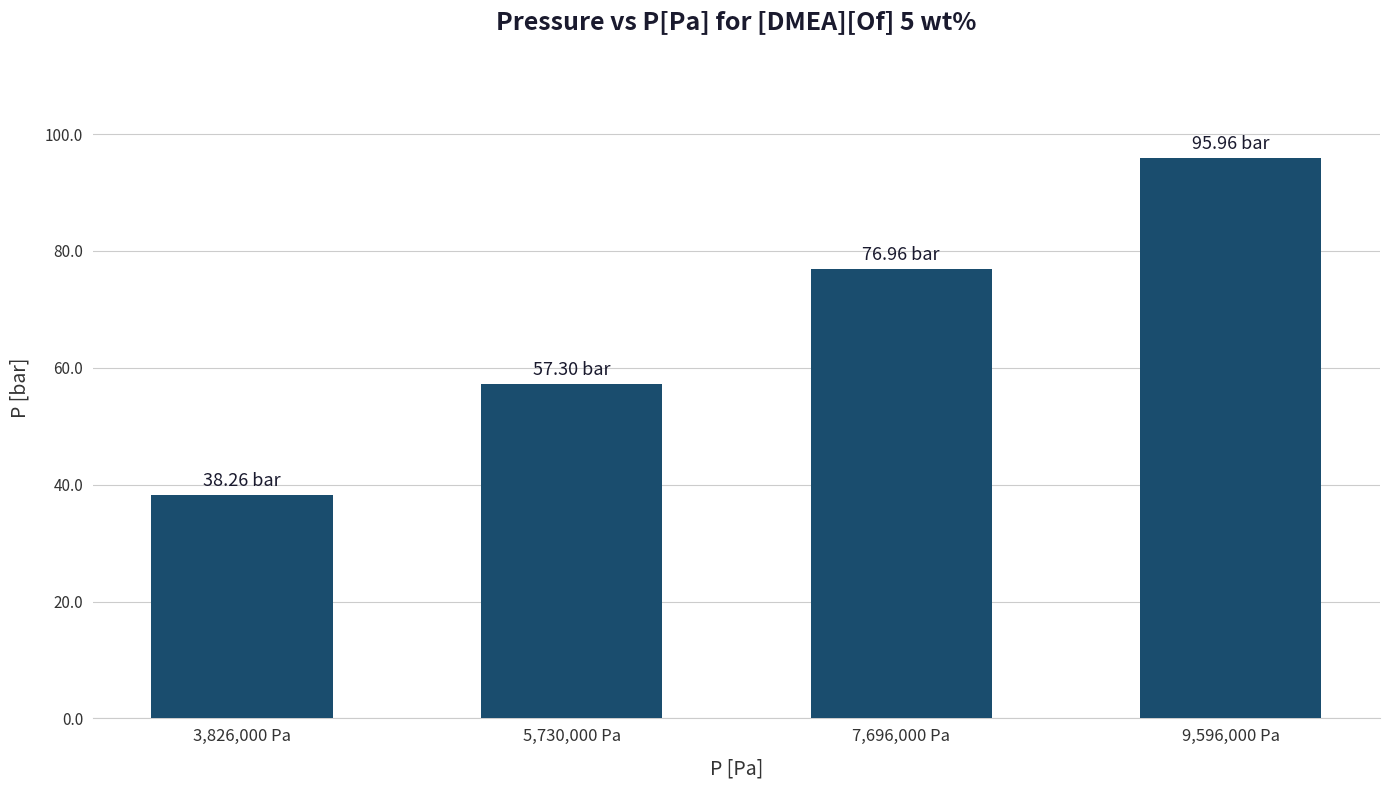

How many values exceed 76?

2